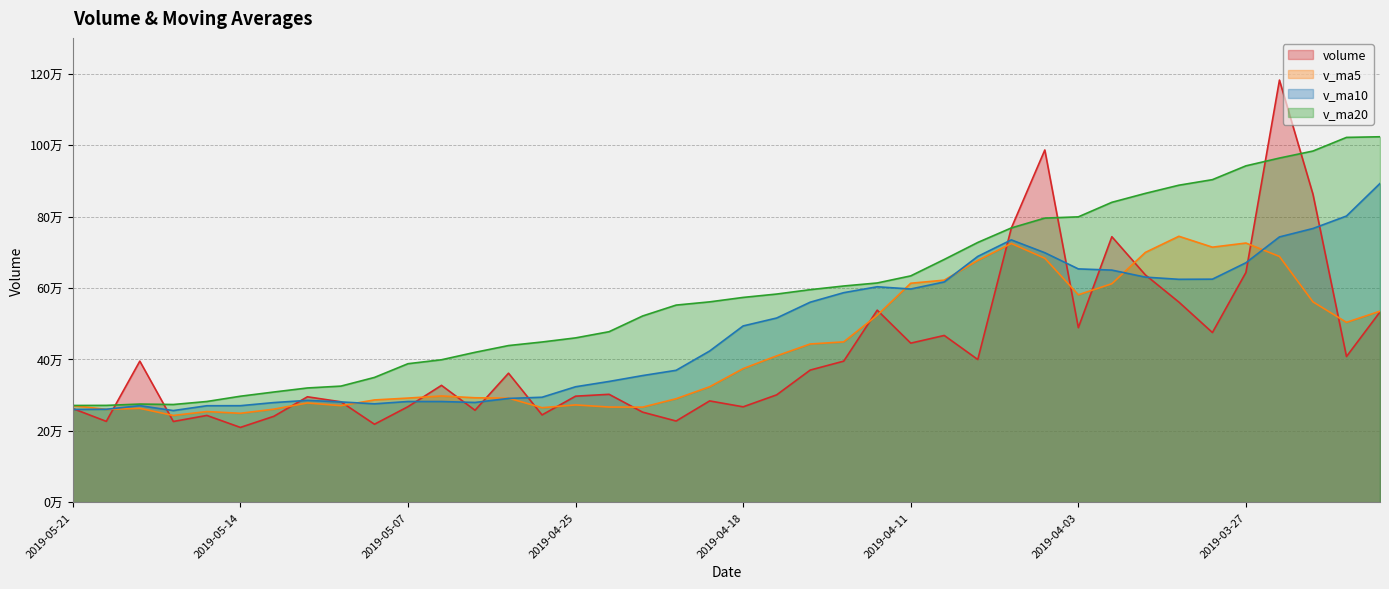

What is the minimum value for volume?

209436.4